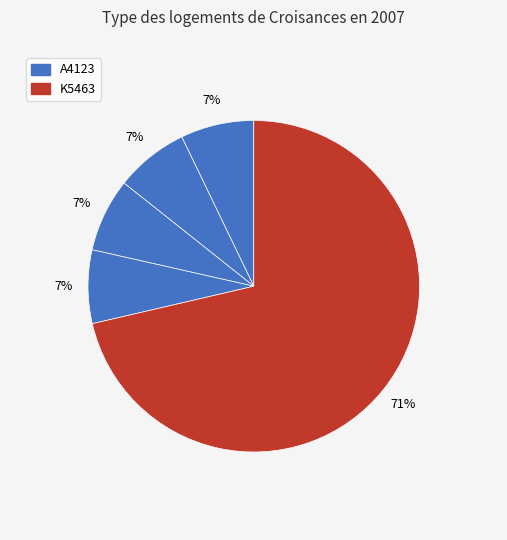

How many segments does this pie chart have?

5